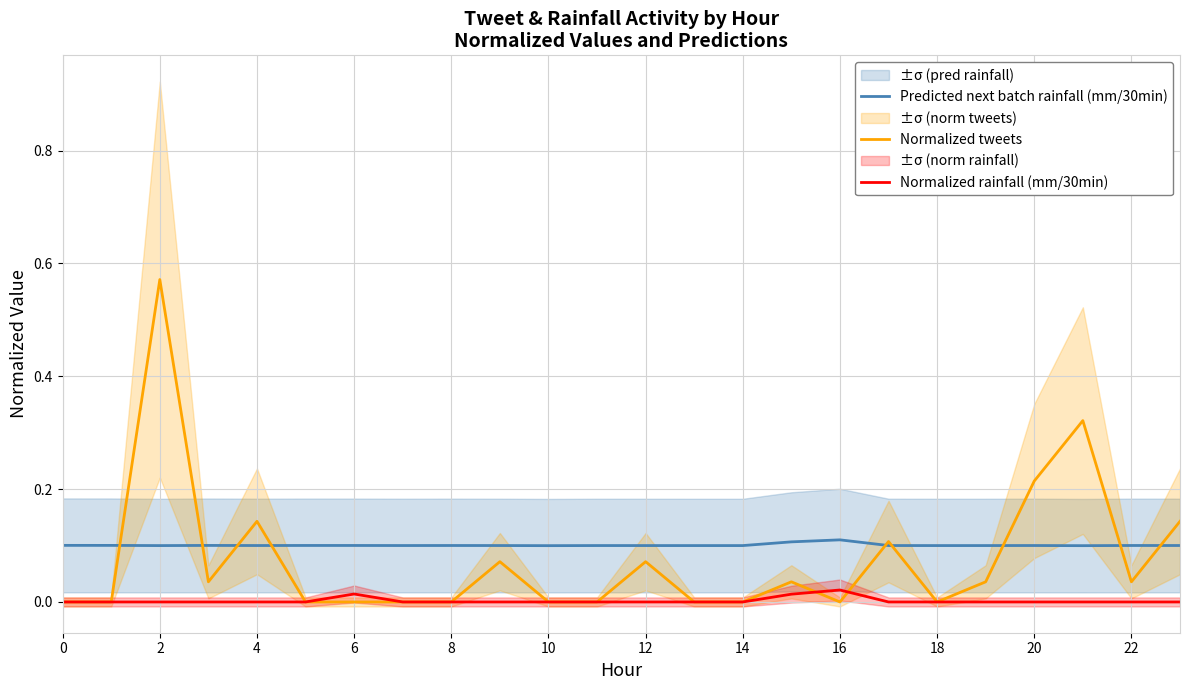

What is the label of the 16th point from the left?

15